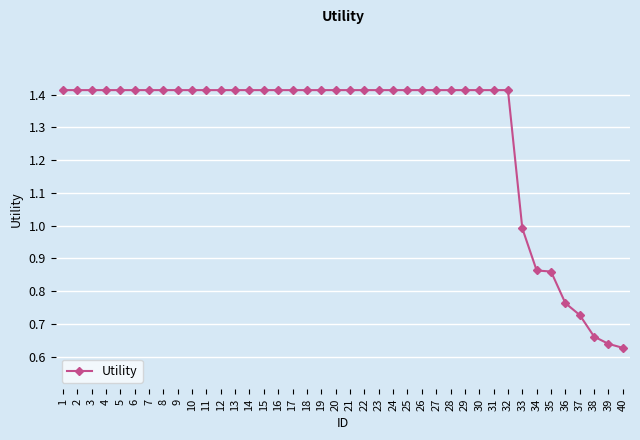

Where does the data first go above 1?

1